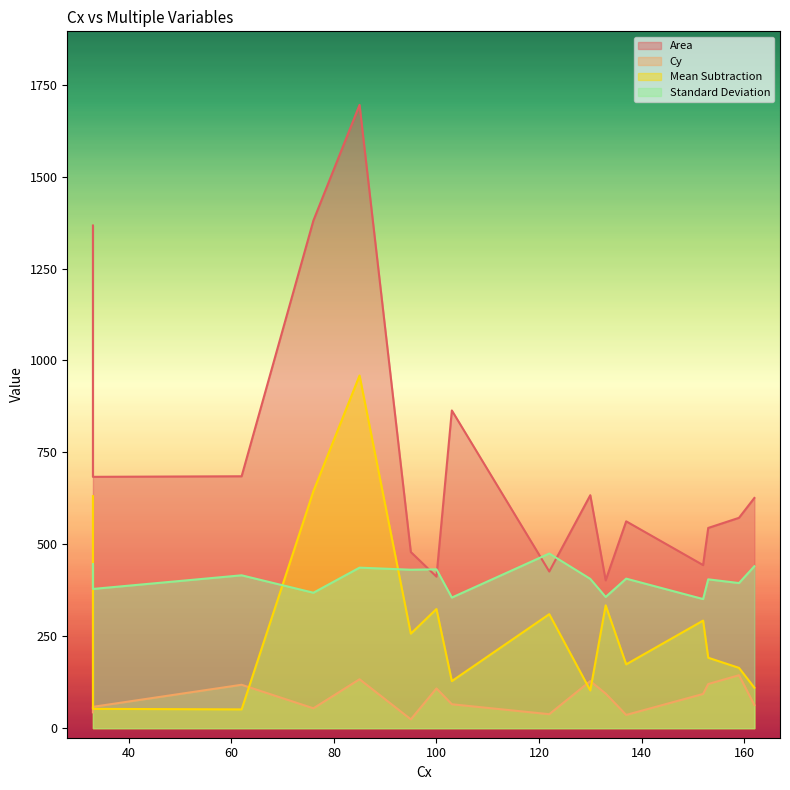

Reading left to right, what are all the values shown in this chart?

Area: 159=572.0	130=633.5	153=544.5	62=685.0	100=412.0	85=1695.0	152=443.5	133=402.0	103=864.0	33=683.5	137=562.5	95=479.0	162=626.0	122=426.0	76=1380.5	33=1367.0
Cy: 159=144.0	130=128.0	153=120.0	62=118.0	100=108.0	85=133.0	152=93.0	133=94.0	103=65.0	33=58.0	137=36.0	95=24.0	162=63.0	122=38.0	76=54.0	33=43.0
Mean Subtraction: 159=164.0	130=102.5	153=191.5	62=51.0	100=324.0	85=959.0	152=292.5	133=334.0	103=128.0	33=52.5	137=173.5	95=257.0	162=110.0	122=310.0	76=644.5	33=631.0
Standard Deviation: 159=394.6	130=405.9	153=404.7	62=415.7	100=431.9	85=436.5	152=351.1	133=356.8	103=355.2	33=378.6	137=406.6	95=430.8	162=440.3	122=474.9	76=368.3	33=446.2